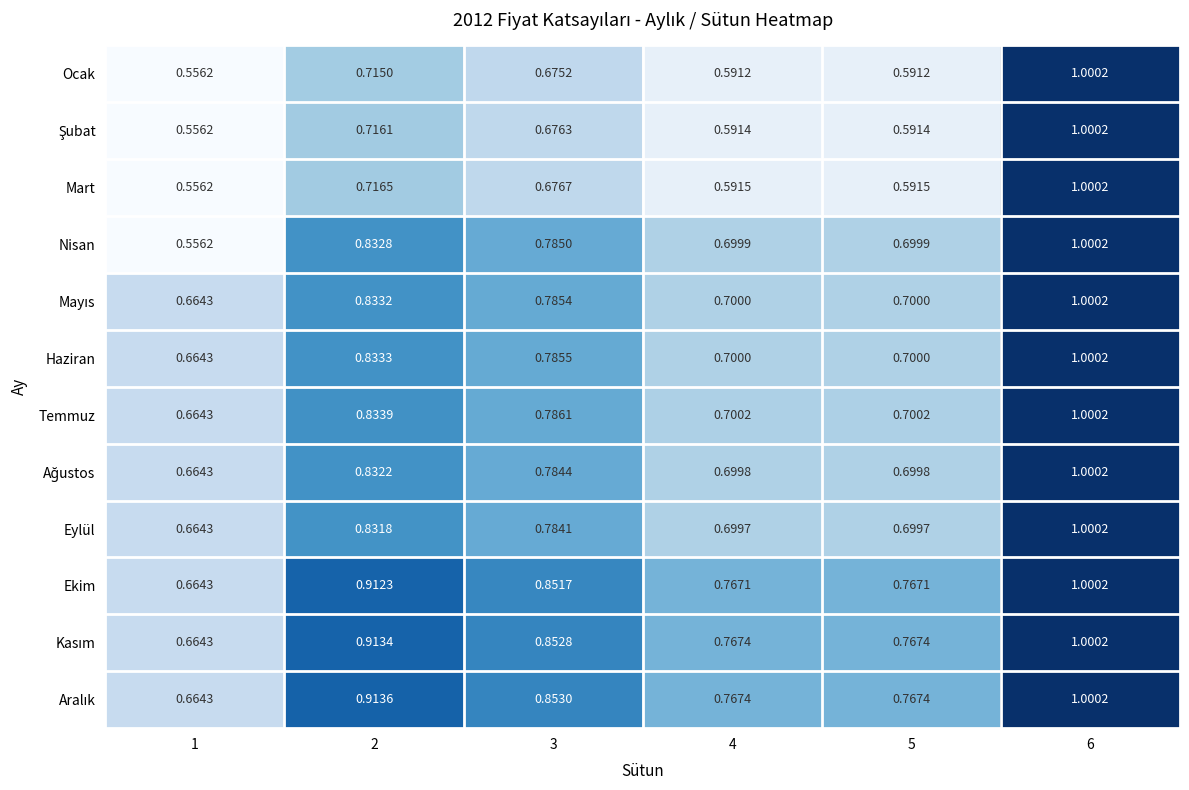

What is the spread (max minus min) of values at 3?

0.2